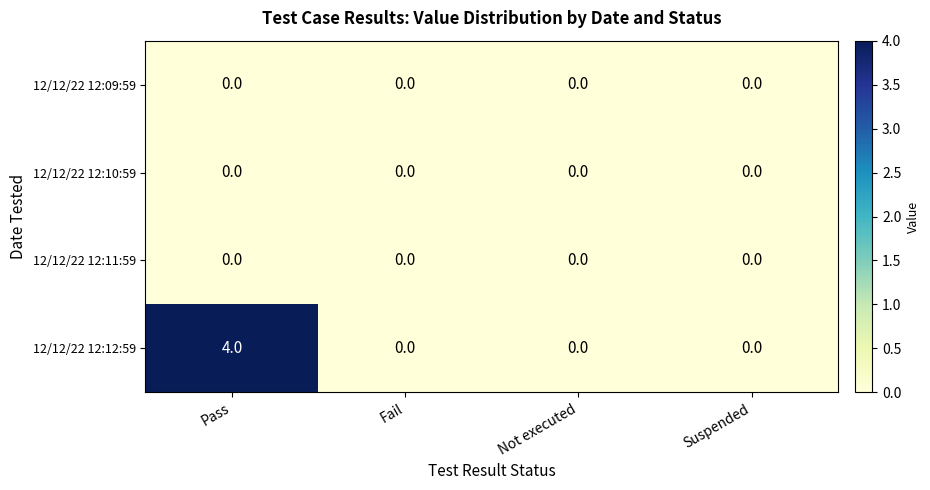

Which series has the largest total across all categories?

12/12/22 12:12:59